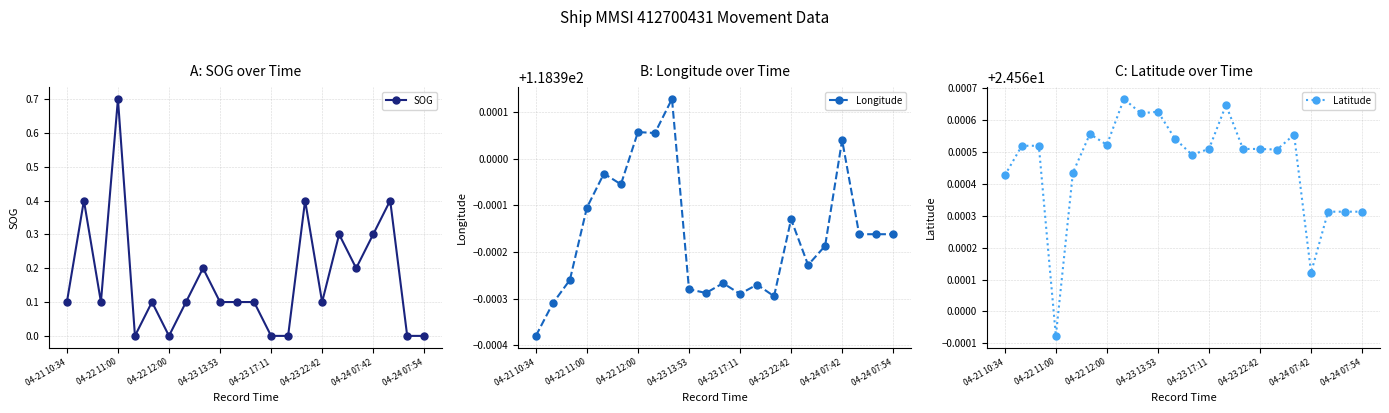

The value of Latitude at 20 is 24.6. True or false?

True